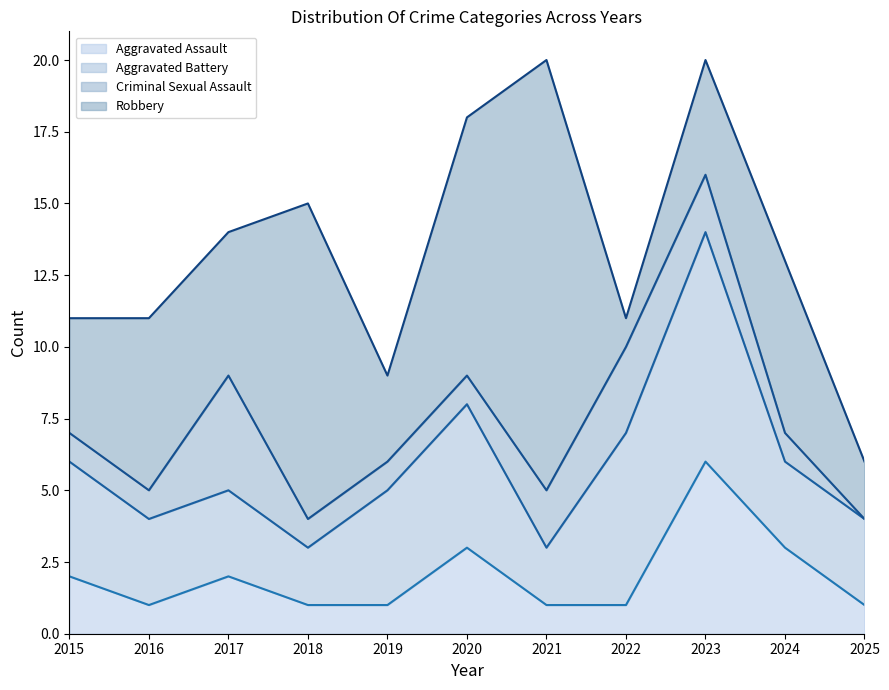

Which series has the widest spread of values?

Robbery